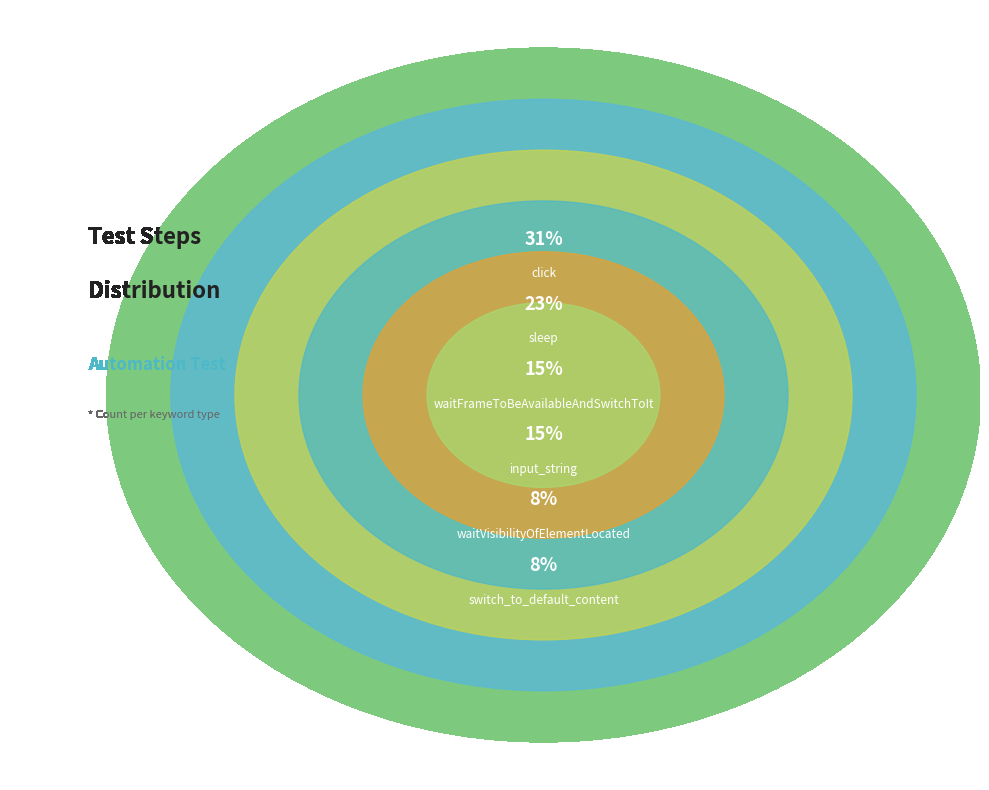

Combined, what portion of the pie is switch_to_default_content and sleep?

30.8%